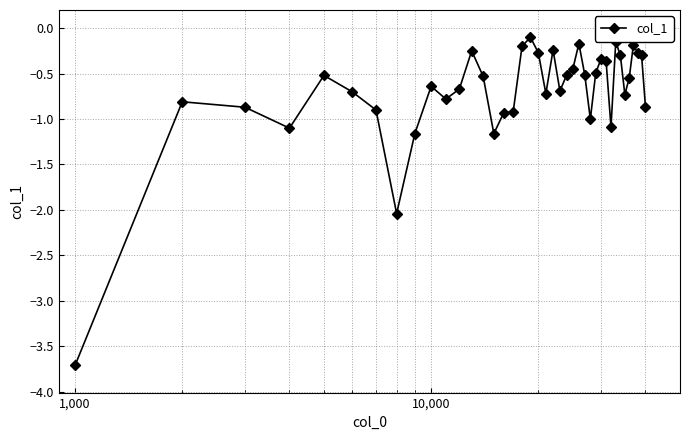

What is the difference between the maximum and minimum values?

3.6